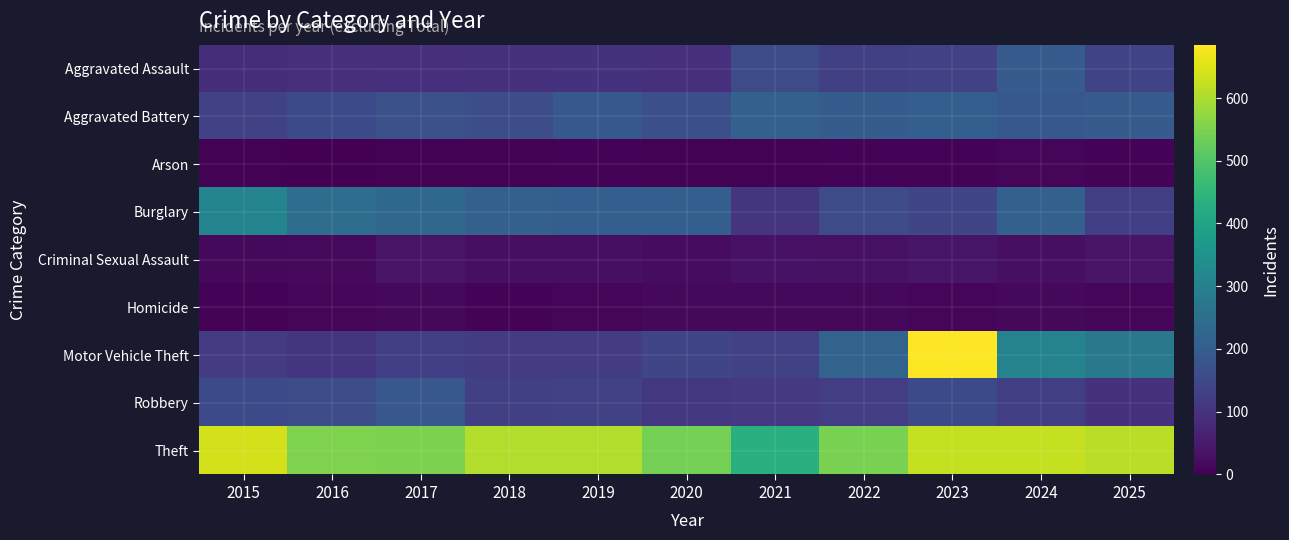

Which series has the widest spread of values?

Motor Vehicle Theft